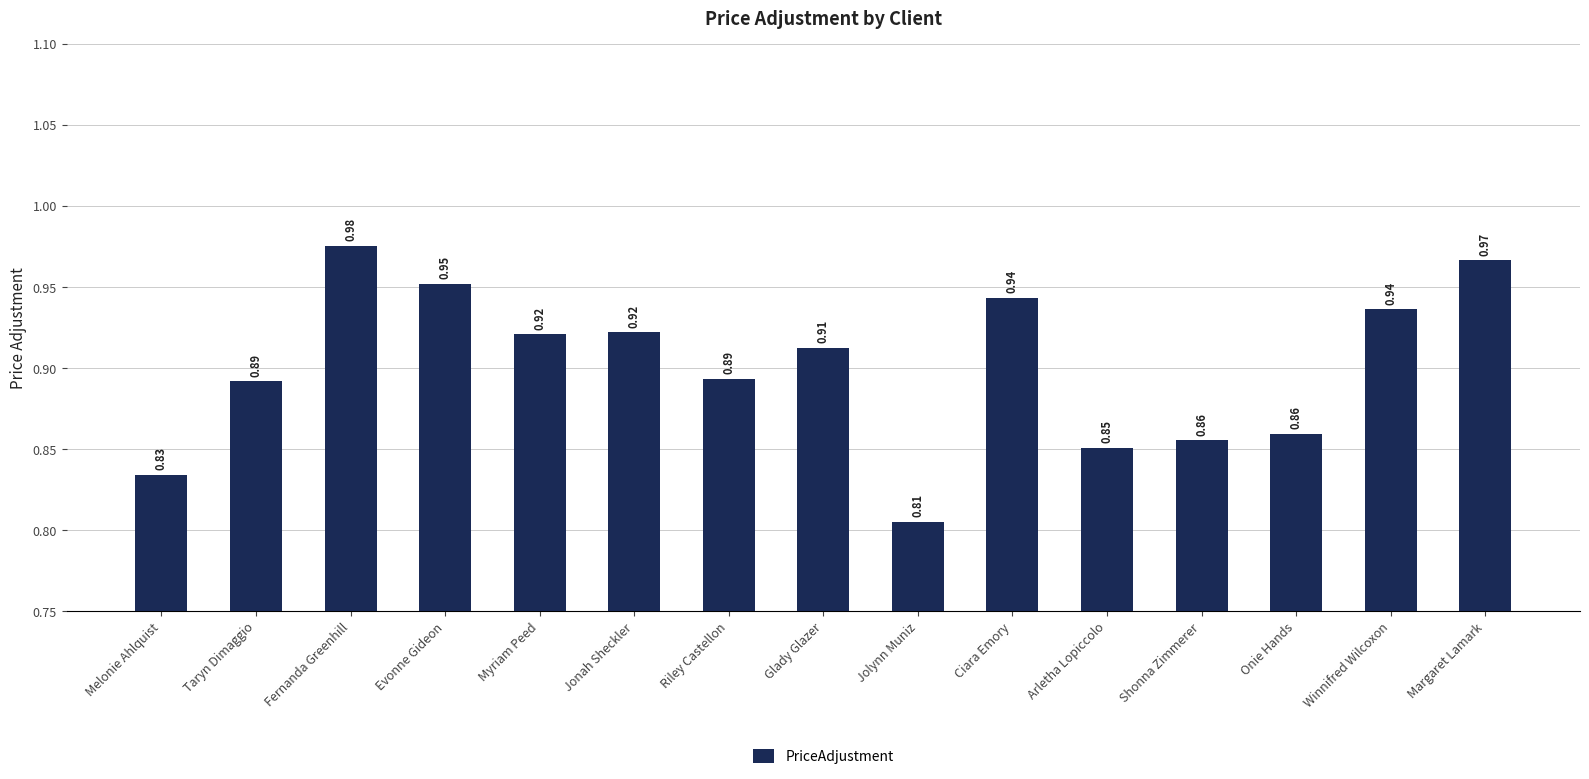

How many values are between 0 and 1?

15